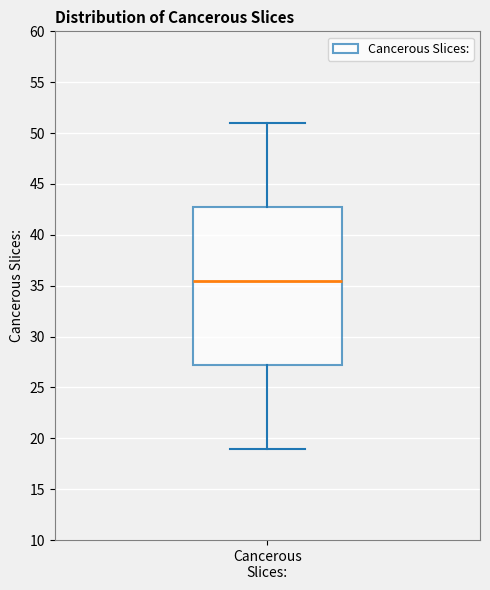

Transcribe this box plot: give where the median line is, the range the box spans, and where the two whiskers end, as read against the y-axis. The values are not printed on the chart, so give them approximately, as read against the axis.

median 35.5, box 27.5 to 43.0, whiskers 19.0 to 51.0